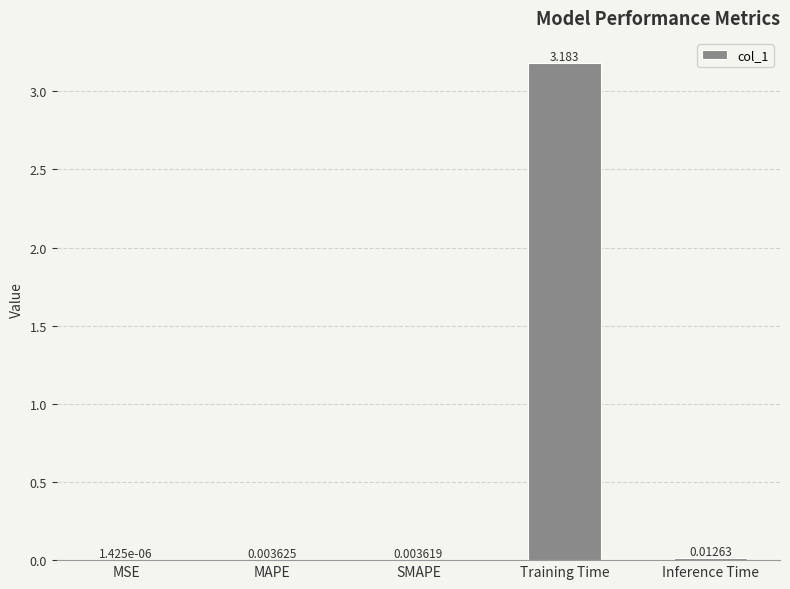

Between MAPE and SMAPE, which is larger?

MAPE